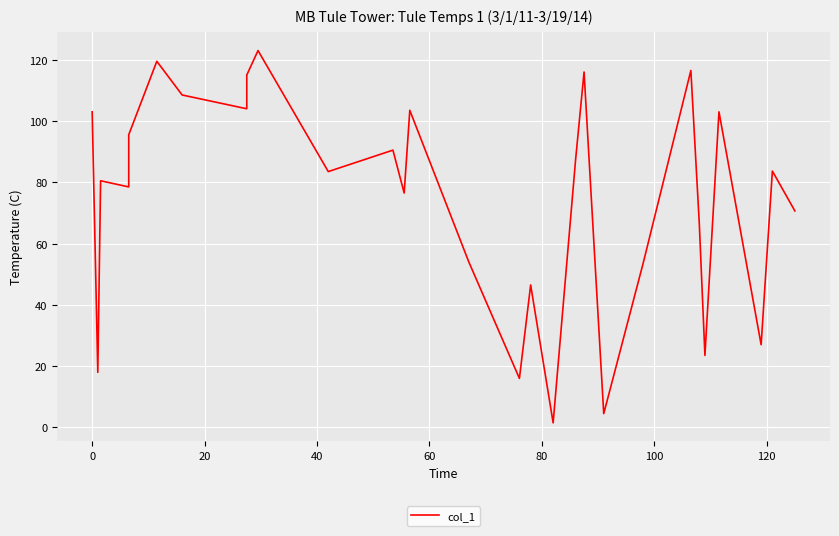

Is it true that the value at 17 is 2.2?

False